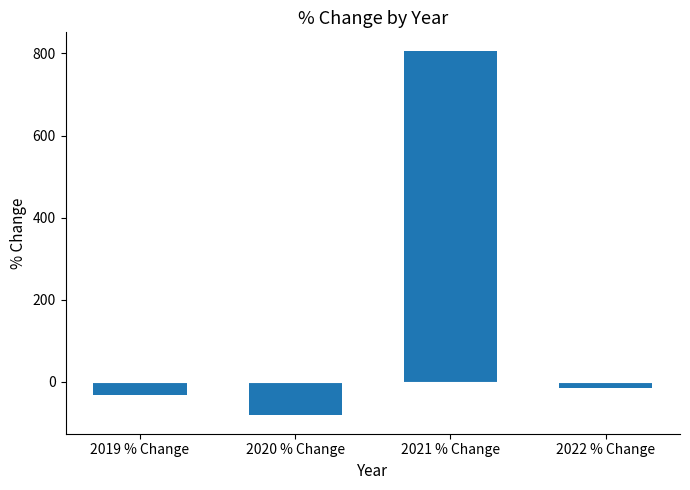

Rank the categories by value from highest to lowest.

2021 % Change, 2022 % Change, 2019 % Change, 2020 % Change